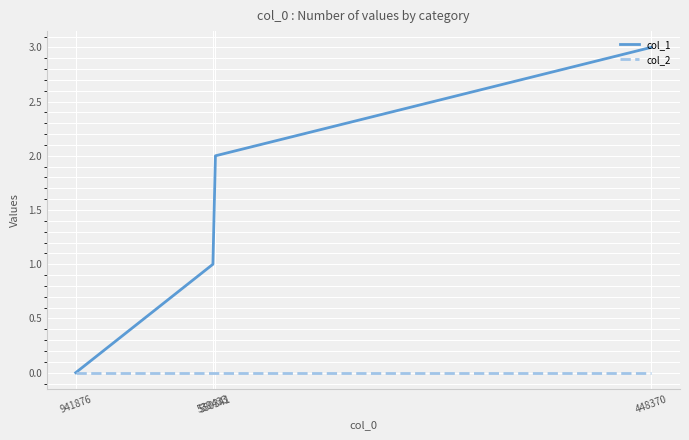

List the series in order of their overall mean, highest first.

col_1, col_2